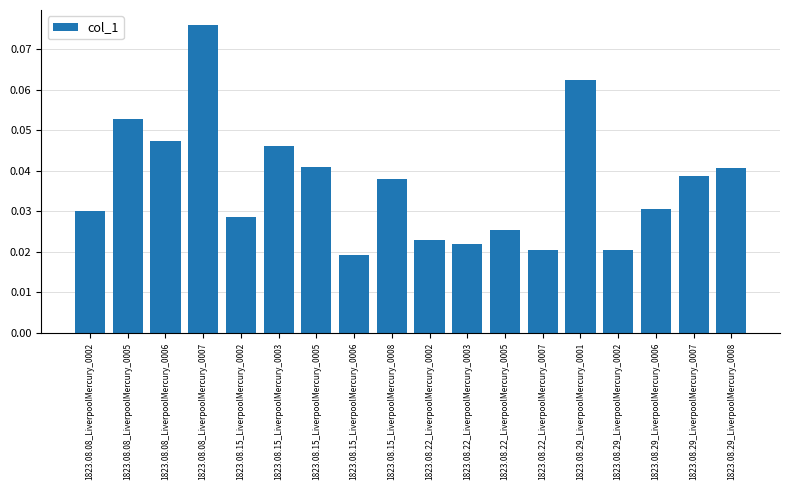

Where is the data nearest to the value 0?

1823.08.15_LiverpoolMercury_0006